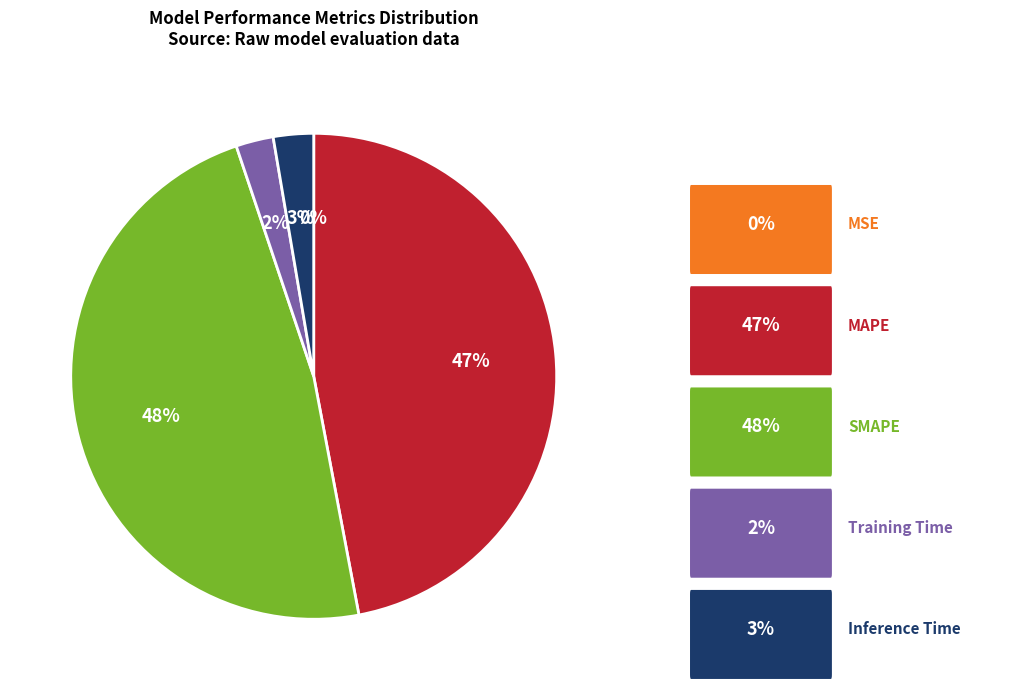

Is there any slice that represents more than half of the pie?

No